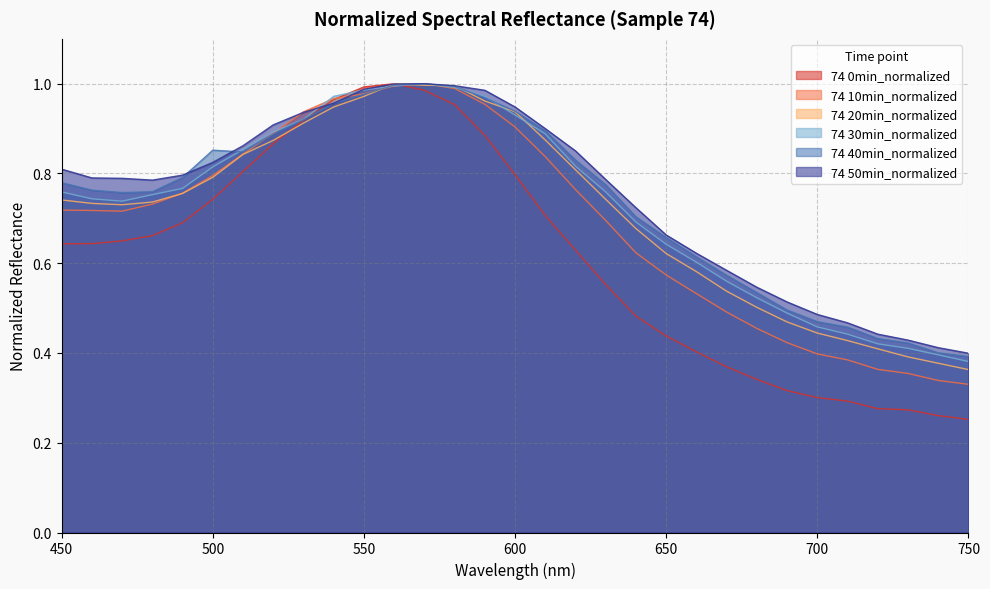

At which category does 74 50min_normalized reach its first local valley?

480